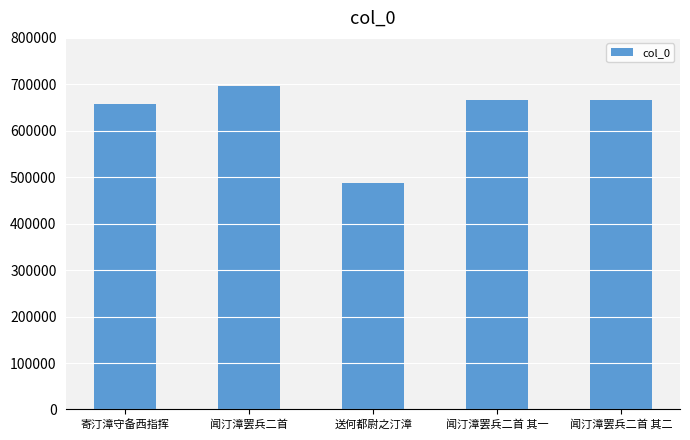

What is the minimum value shown in the chart?

487433